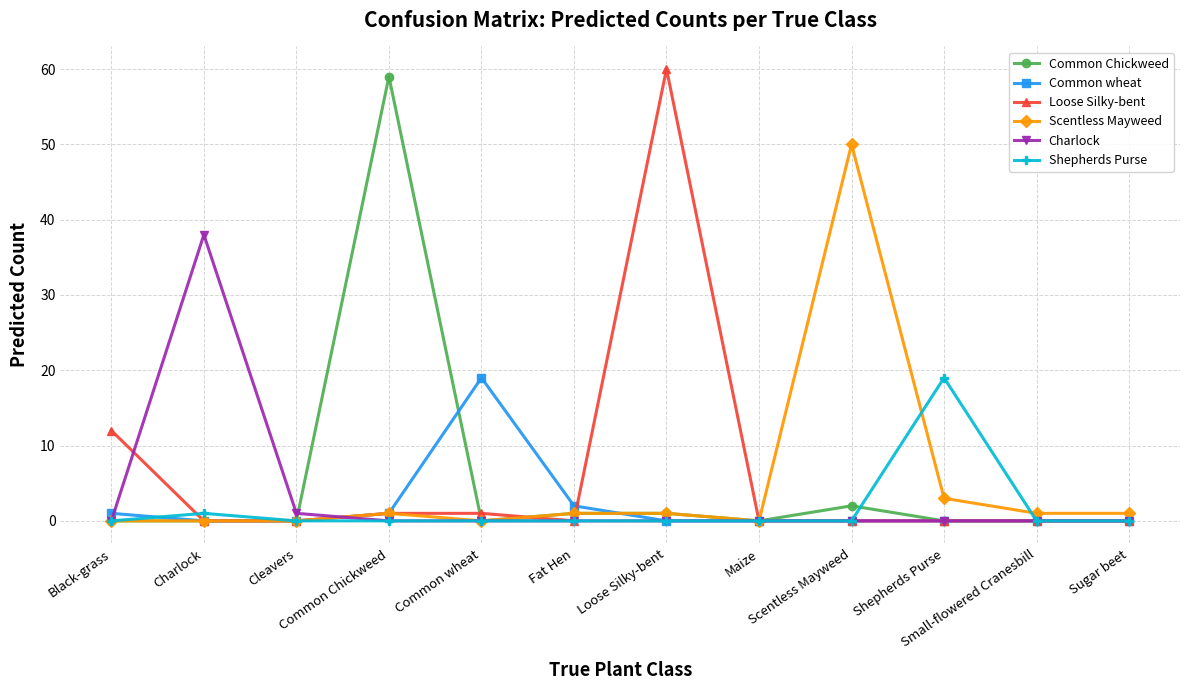

What is the average value of the Common Chickweed series?

5